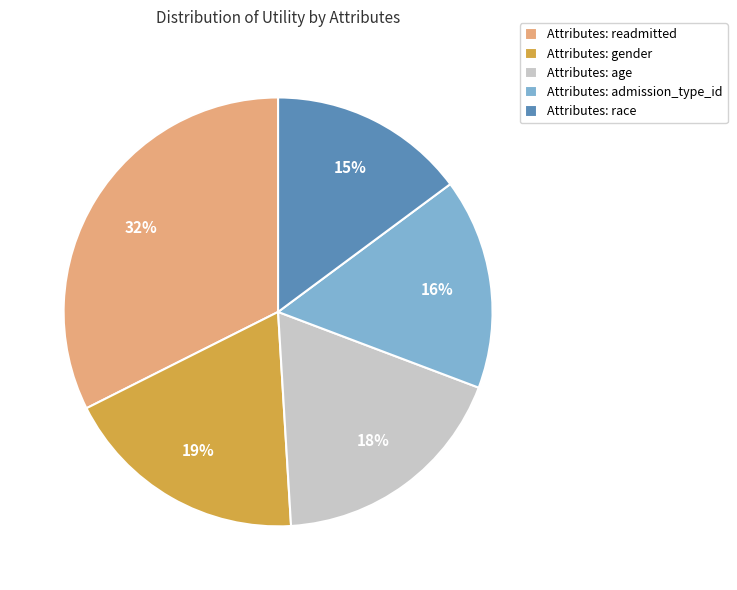

Count the number of slices in the pie.

5